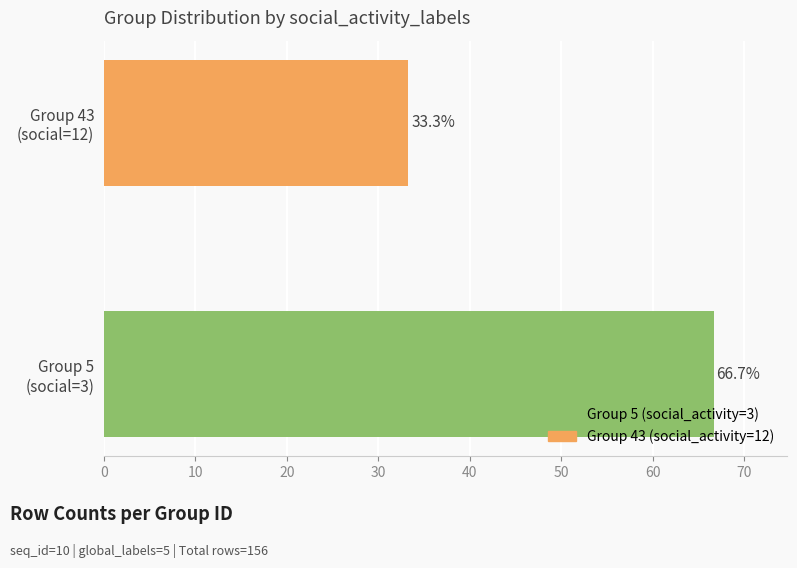

Which label corresponds to the largest value in the chart?

Group 5
(social=3)